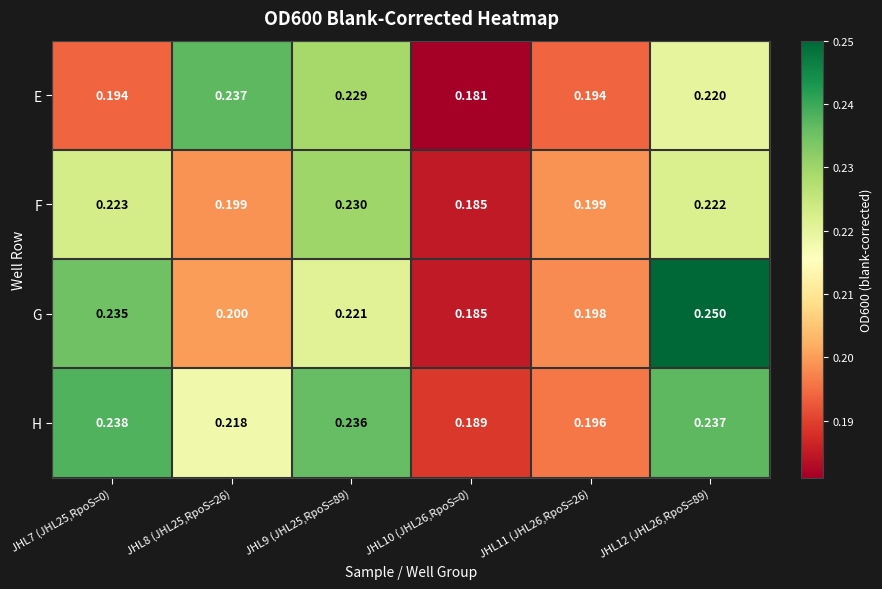

Between JHL10 (JHL26,RpoS=0) and JHL12 (JHL26,RpoS=89), which series saw the biggest shift?

G